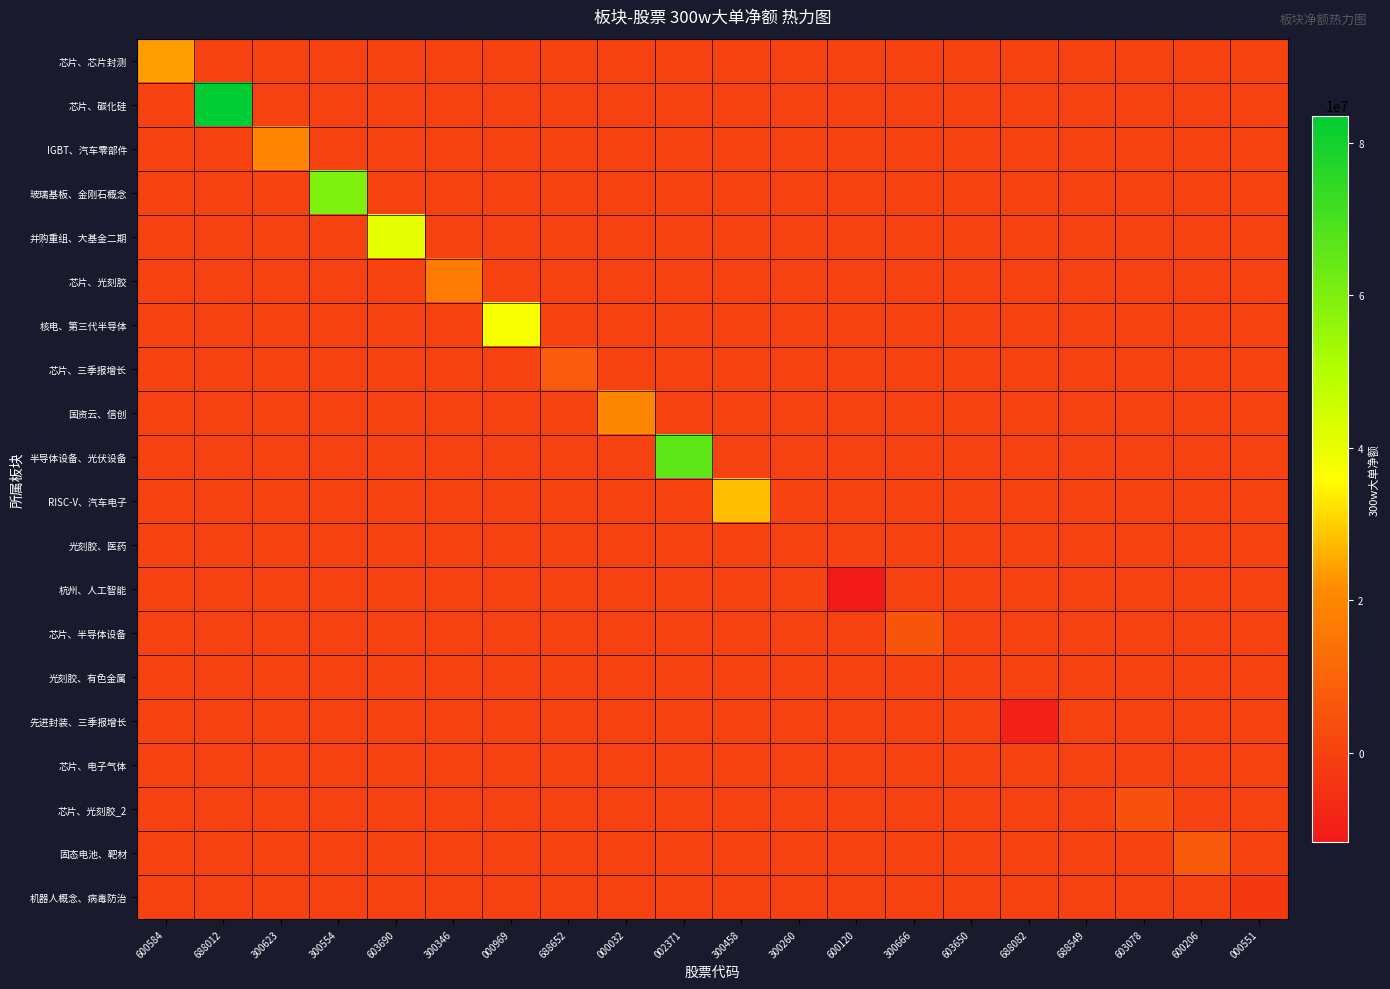

At how many categories does at least one series exceed 77895169?

1